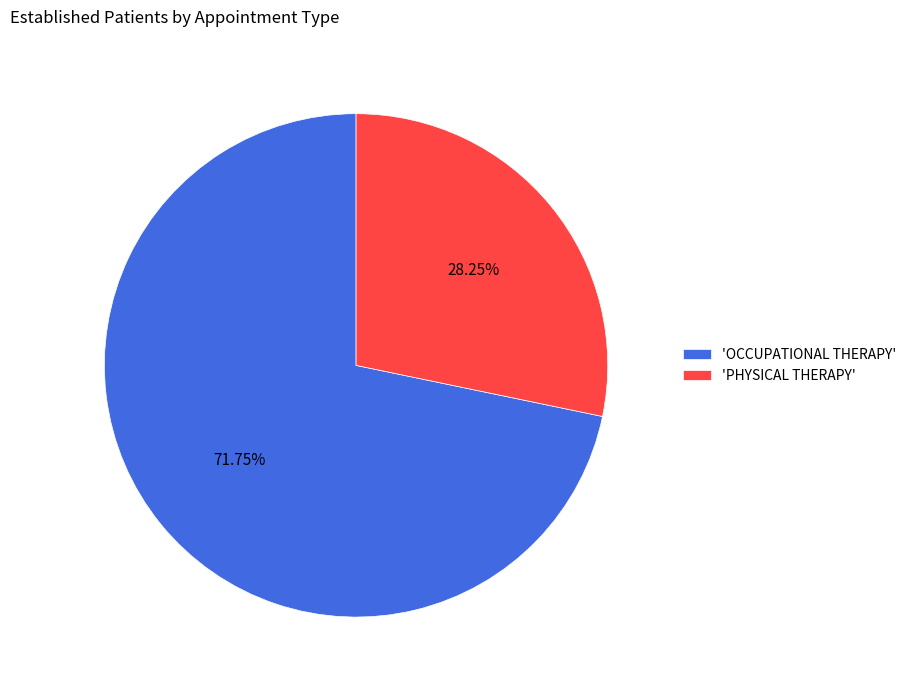

Is the sum of 'PHYSICAL THERAPY' and 'OCCUPATIONAL THERAPY' greater than half?

Yes